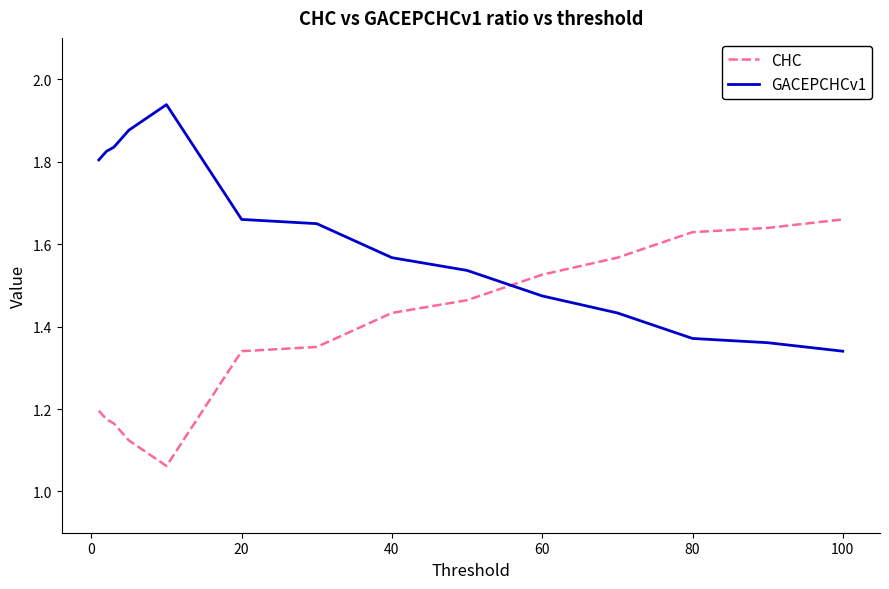

What is the difference between the maximum and minimum values in the GACEPCHCv1 series?

0.6